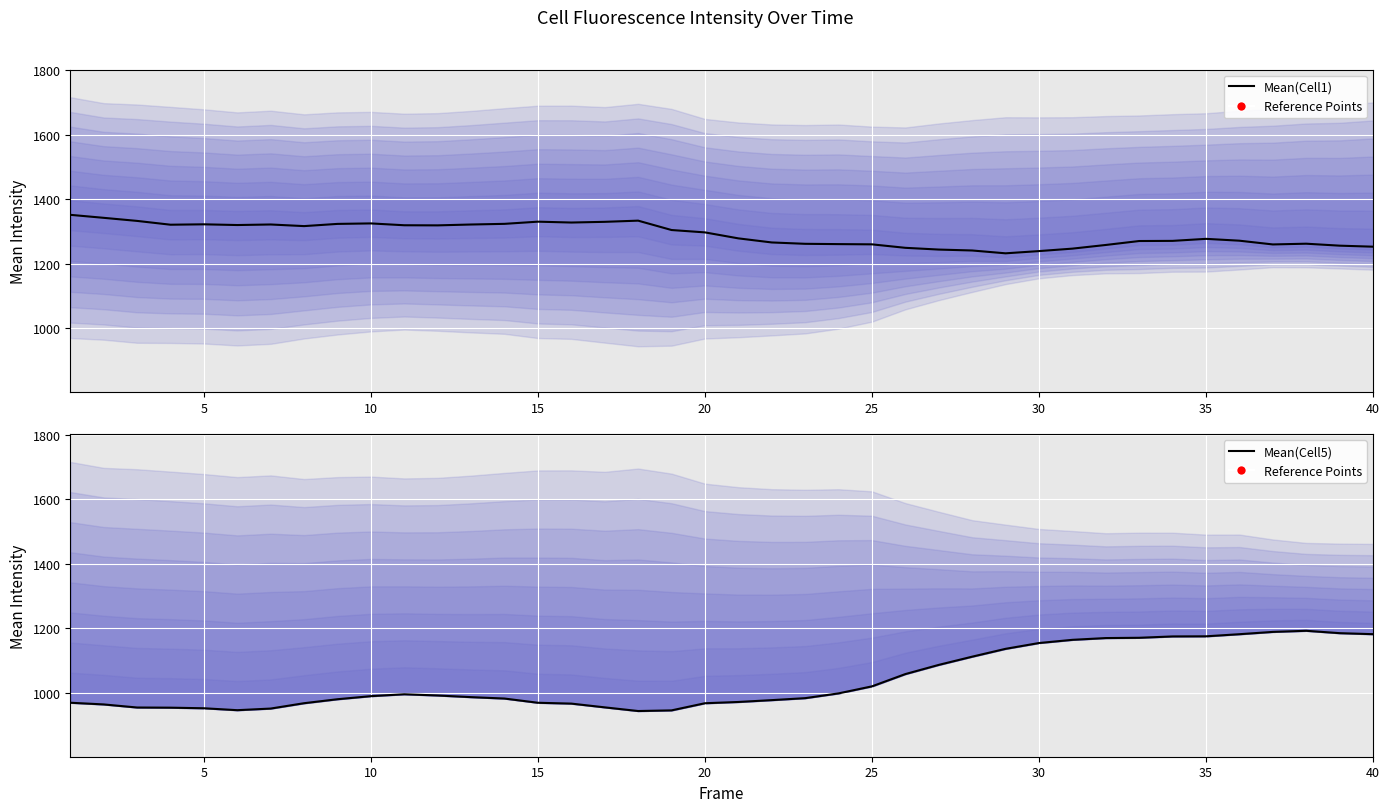

Which series has the widest spread of values?

Mean(Cell5)